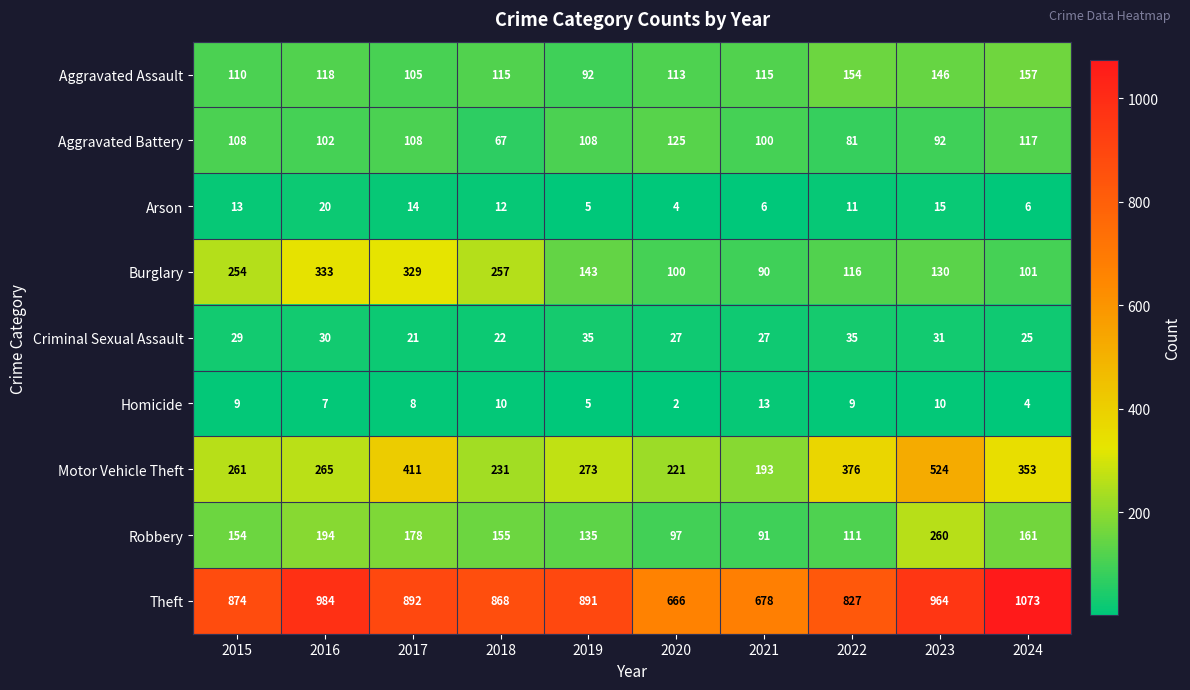

What is the approximate value of Burglary at 2019, to the nearest 10?

140